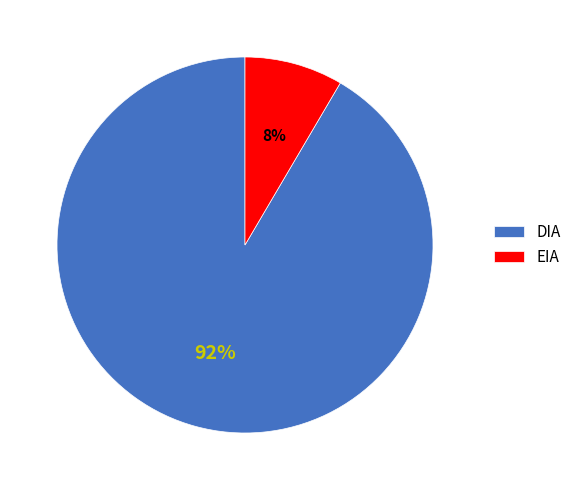

Is there any slice that represents more than half of the pie?

Yes